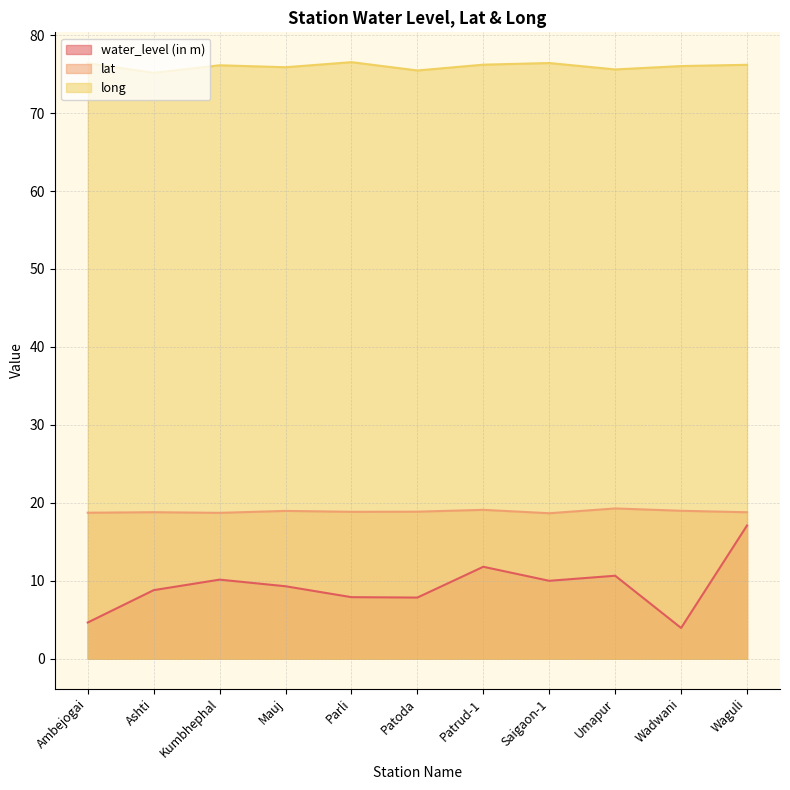

Reading right to left, list all the values displayed in this chart.

water_level (in m): 17.1	4.0	10.7	10.0	11.8	7.8	7.9	9.3	10.2	8.8	4.7
lat: 18.8	19.0	19.3	18.7	19.1	18.9	18.9	19.0	18.7	18.8	18.7
long: 76.2	76.0	75.6	76.4	76.2	75.5	76.5	75.9	76.1	75.2	76.4